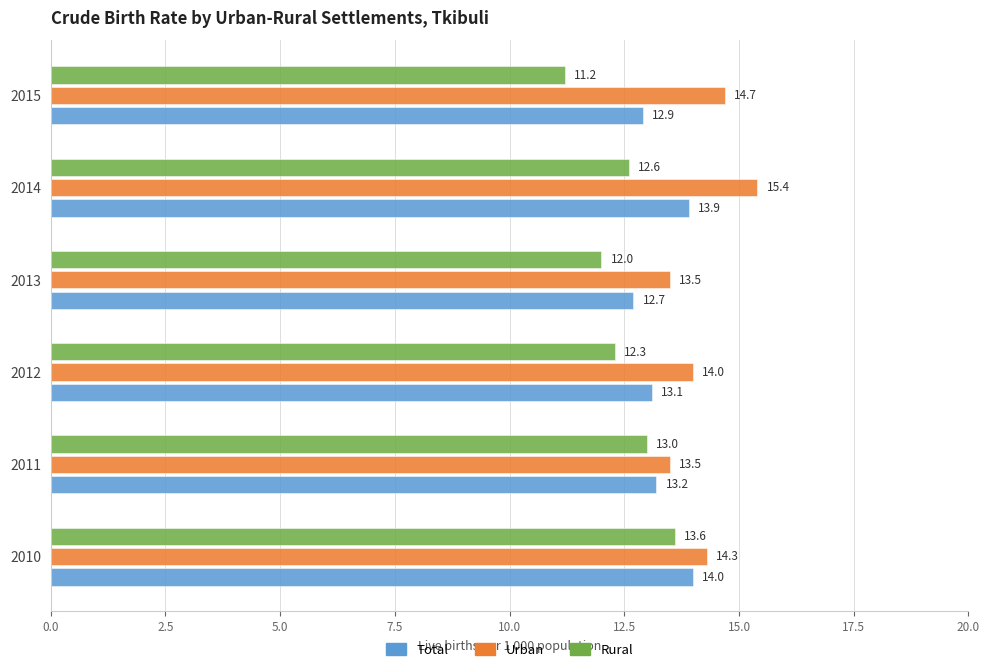

Count the Urban values in the range 13 to 14.

3